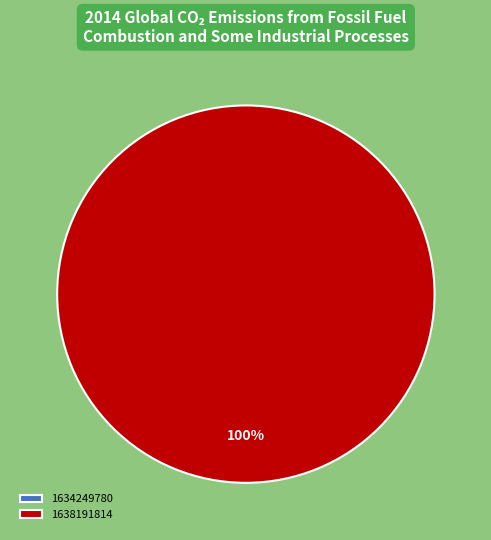

Which category accounts for the majority?

1638191814